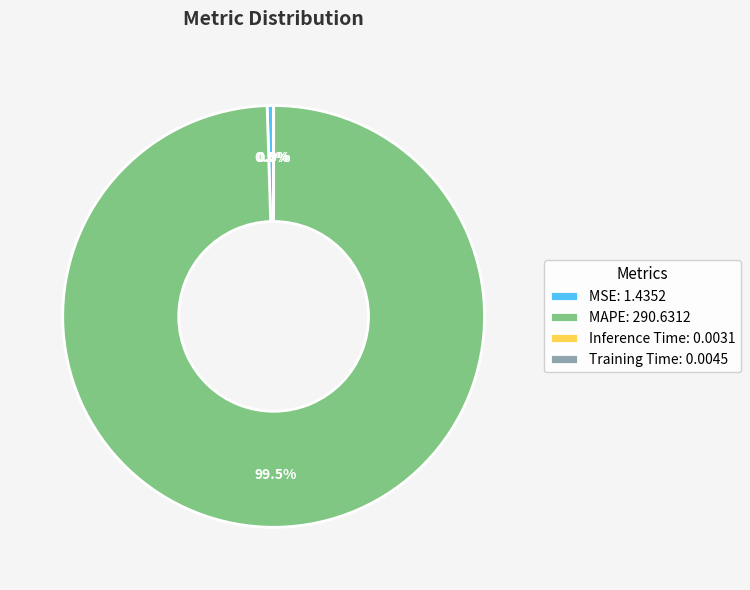

What percentage do MAPE: 290.6312 and MSE: 1.4352 together represent?

100.0%